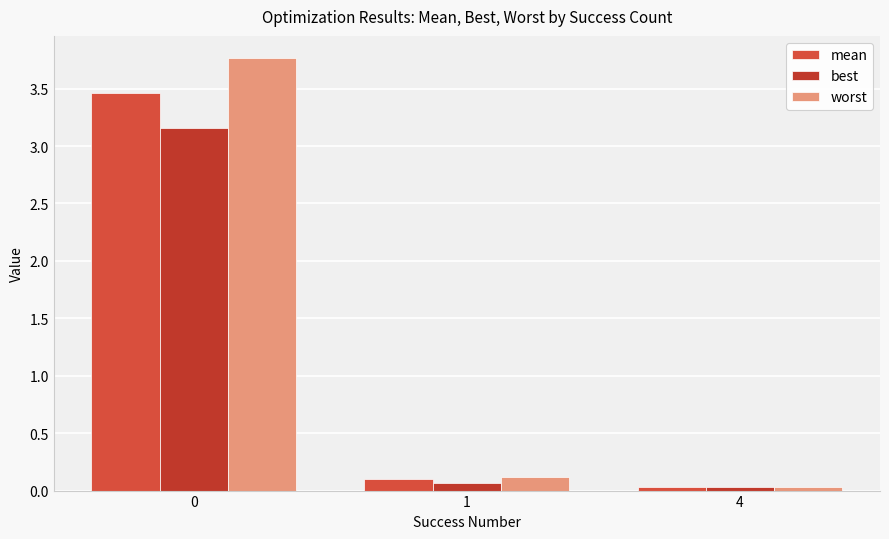

Reading right to left, list all the values displayed in this chart.

mean: 0.0	0.1	3.5
best: 0.0	0.1	3.2
worst: 0.0	0.1	3.8